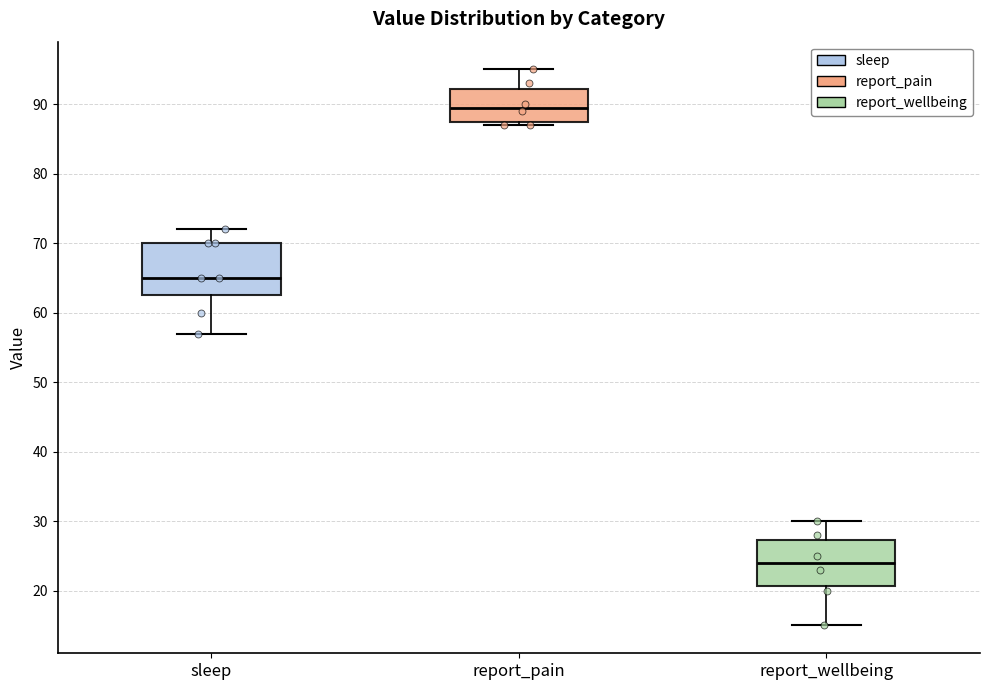

Which box's median line is the lowest?

report_wellbeing